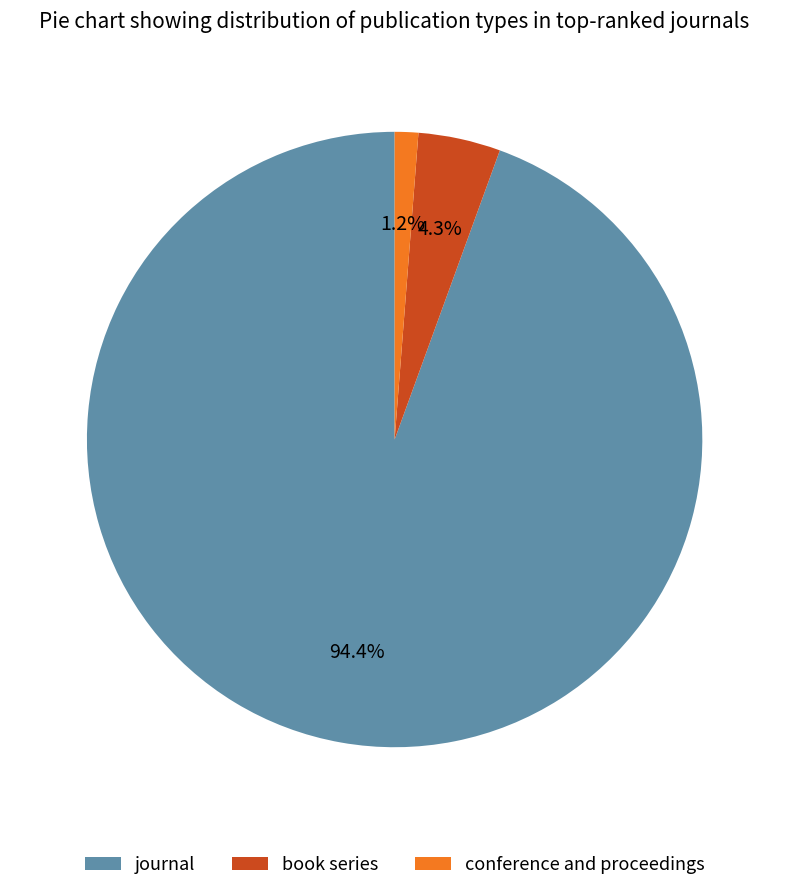

Does any single category account for the majority?

Yes